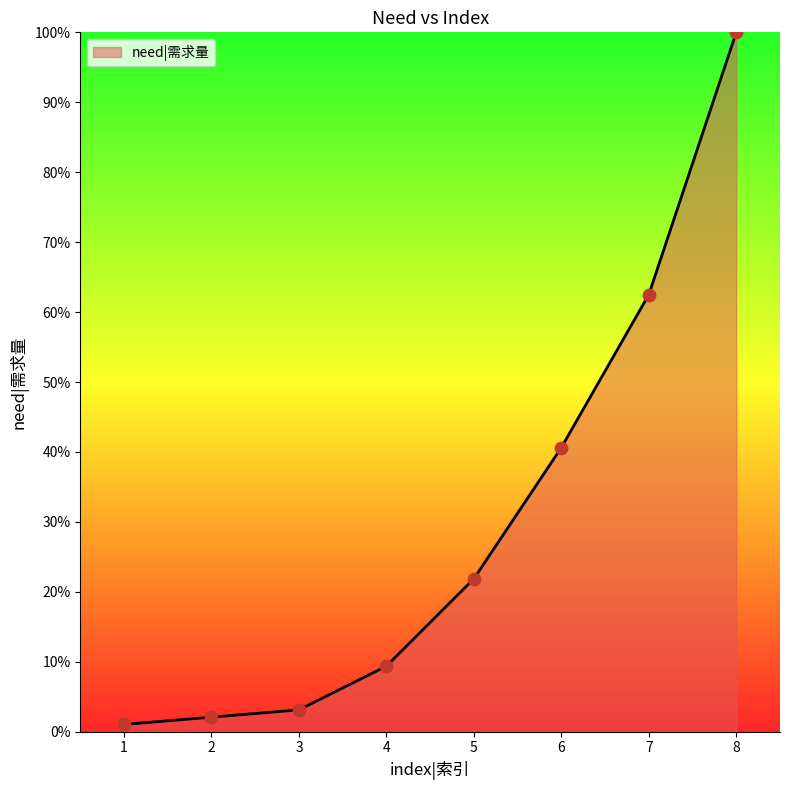

Which has a higher value, 8 or 7?

8